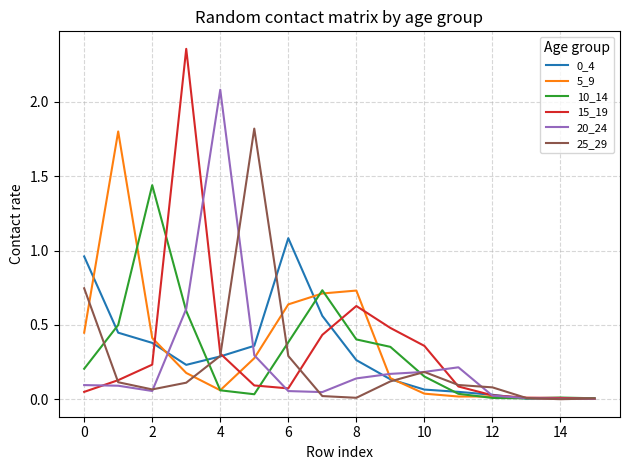

Which series has the largest range (max minus min)?

15_19